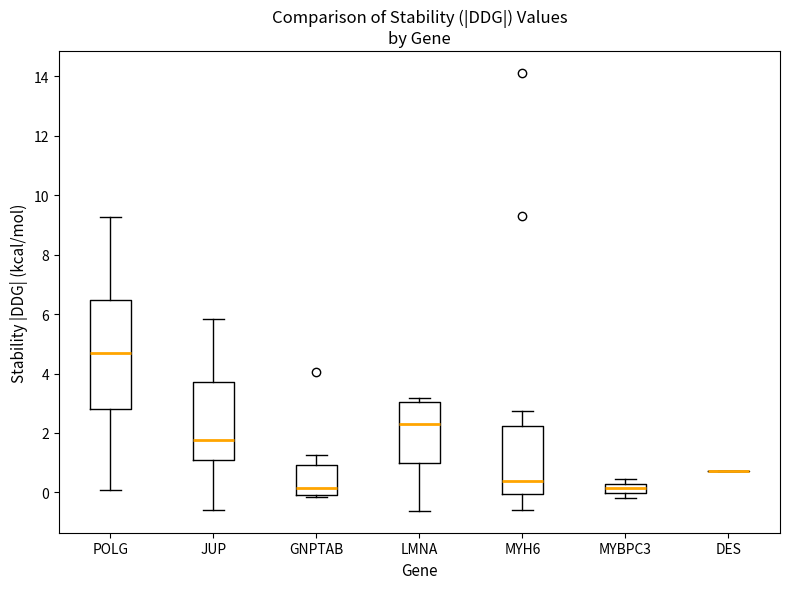

Reading left to right, transcribe this box plot: for each box, give where its median line is, the range the box spans, and where its two whiskers end, as read against the y-axis. The values are not printed on the chart, so give them approximately, as read against the axis.

POLG: median 4.8, box 2.8 to 6.4, whiskers 0.0 to 9.2
JUP: median 1.8, box 1.2 to 3.8, whiskers -0.6 to 5.8
GNPTAB: median 0.2, box 0.0 to 1.0, whiskers -0.2 to 1.2
LMNA: median 2.2, box 1.0 to 3.0, whiskers -0.6 to 3.2
MYH6: median 0.4, box 0.0 to 2.2, whiskers -0.6 to 2.8
MYBPC3: median 0.2 (inside the box), box 0.0 to 0.2, whiskers -0.2 to 0.4
DES: box collapsed to a line at 0.8, whiskers 0.8 to 0.8